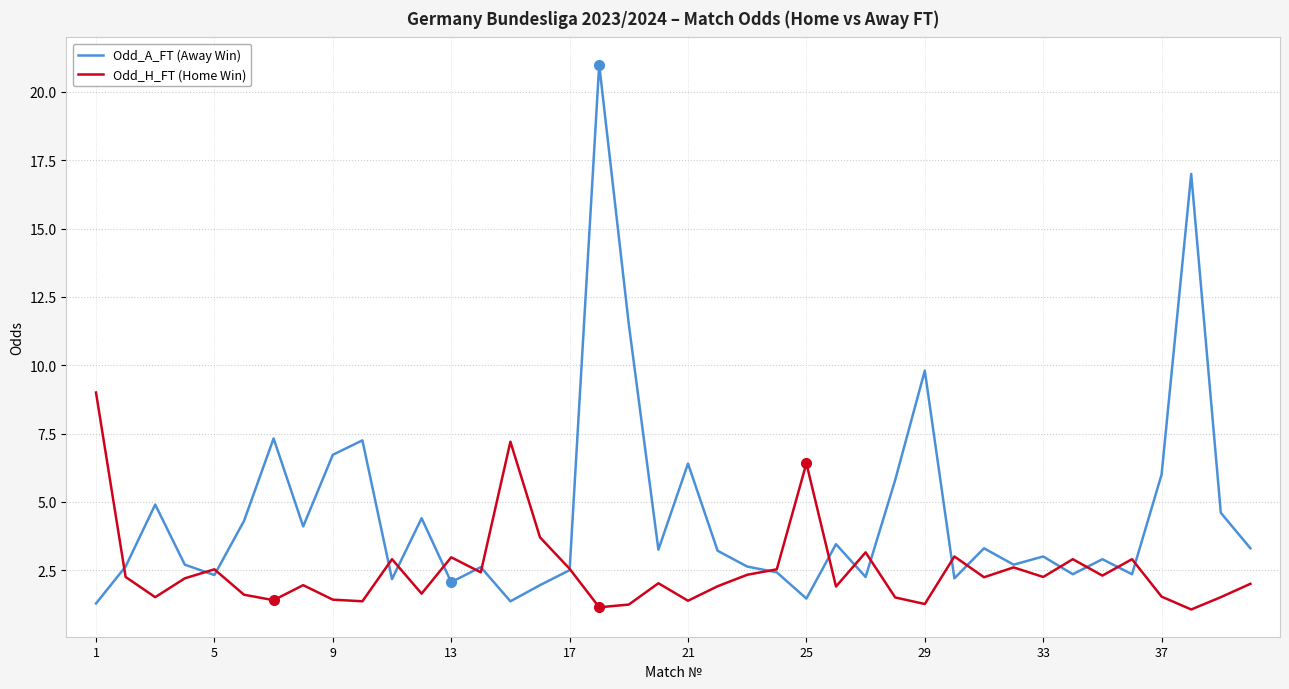

What is the maximum value for Odd_H_FT (Home Win)?

9.0